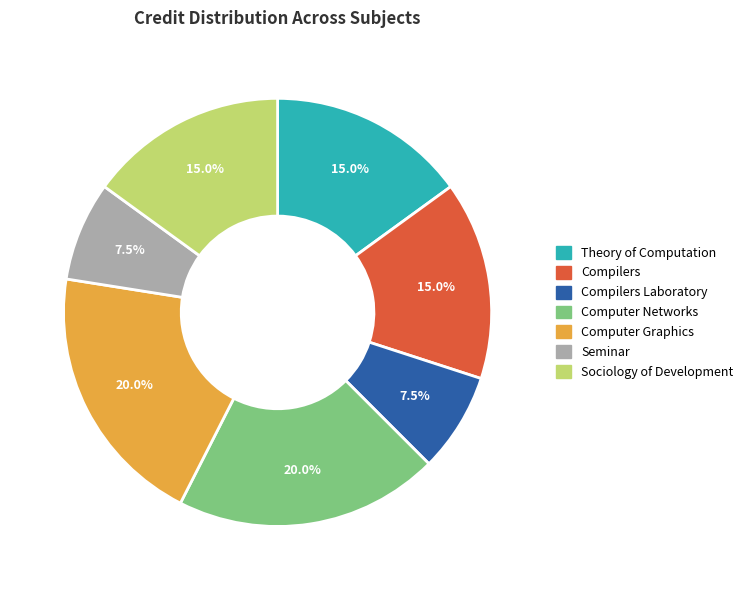

Count the number of slices in the pie.

7